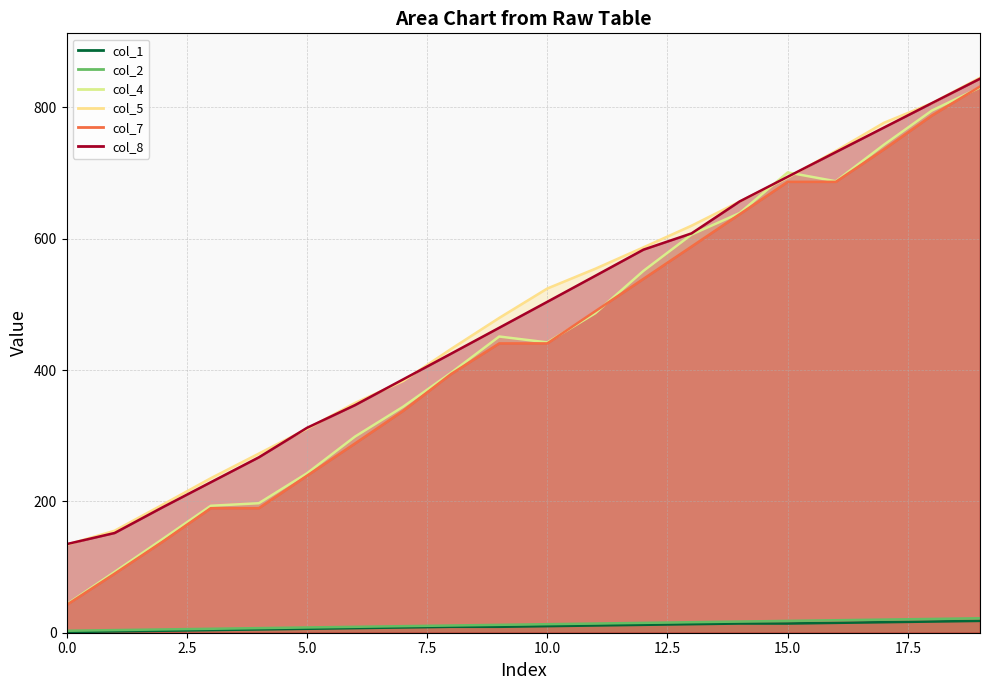

True or false: col_7 has a value of 394.0 at 8.

True